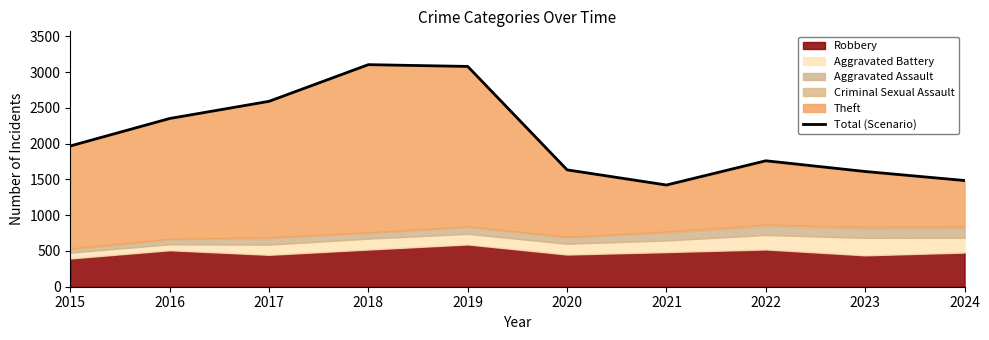

What is the sum of all values?

21010